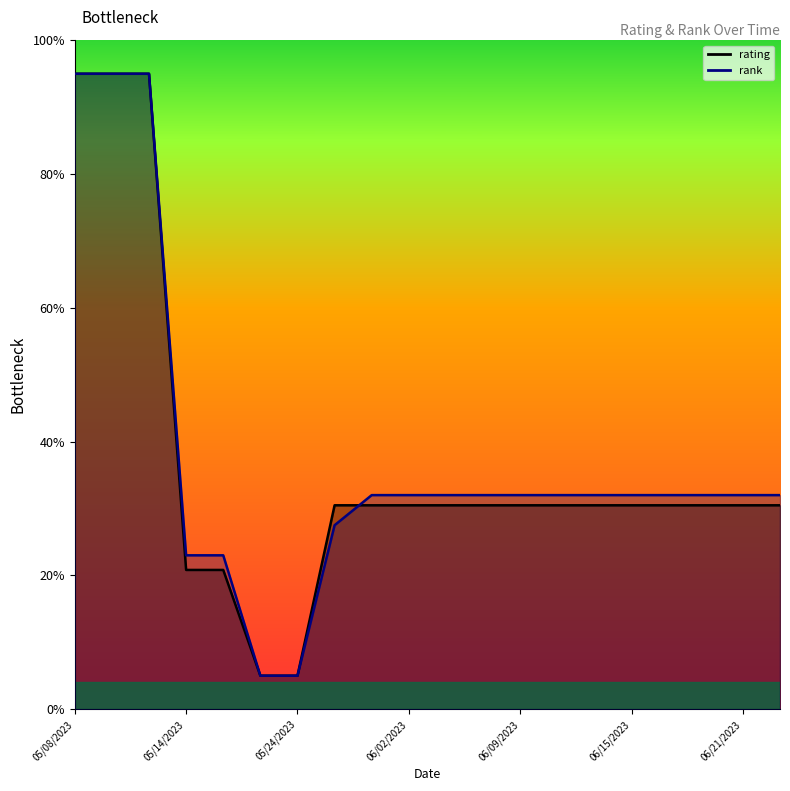

The rating series shows 0.2 at 05/14/2023. True or false?

True